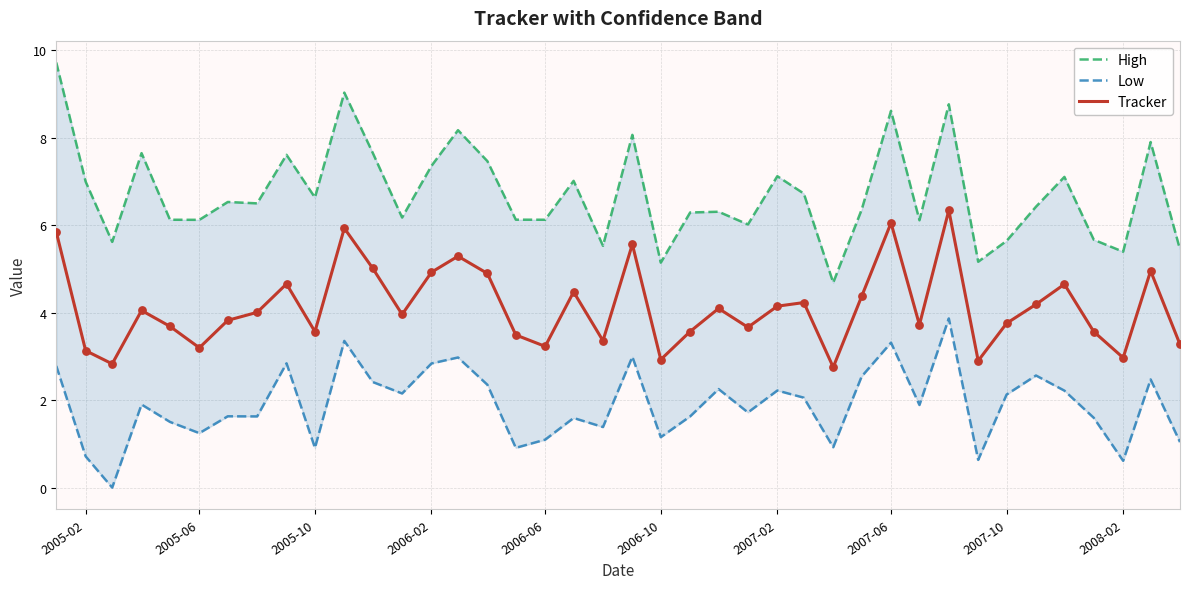

Is the value of Low at 39 greater than the value of Tracker at 22?

No